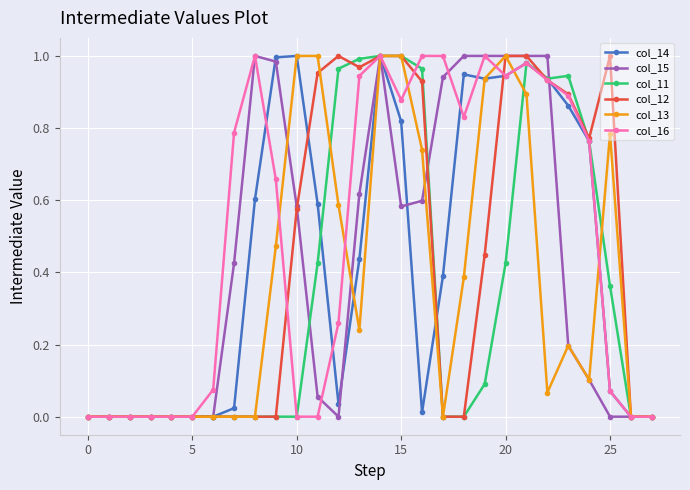

At which category is the sum across all series the highest?

14